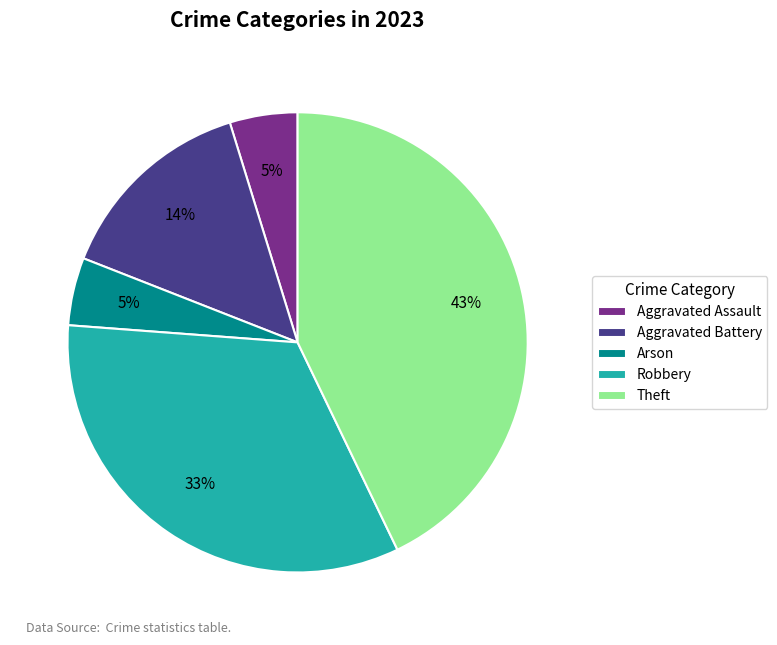

To the nearest percent, what is the average slice percentage?

20%